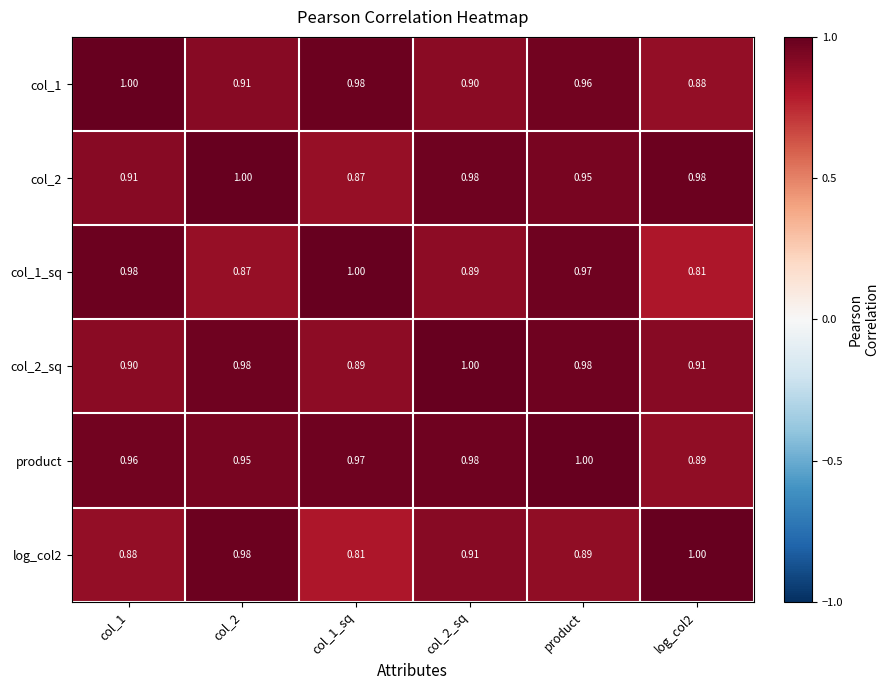

Is the value of col_2_sq at col_1 greater than the value of col_2 at col_1?

No